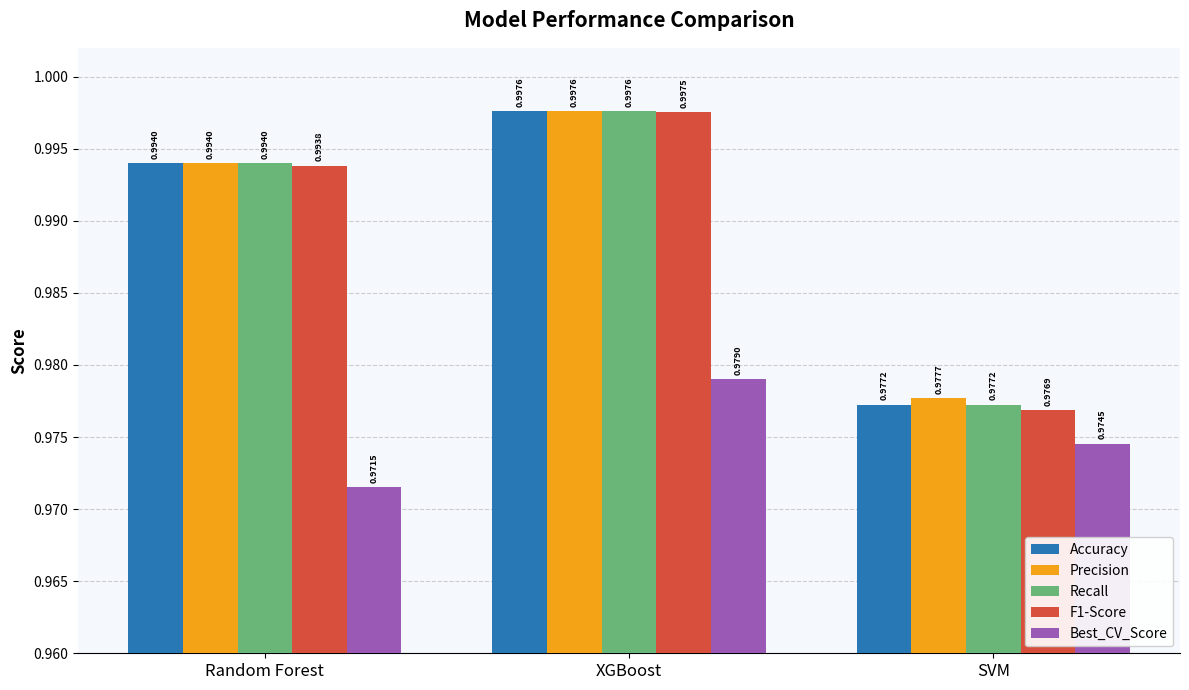

At how many categories does at least one series exceed 0?

3